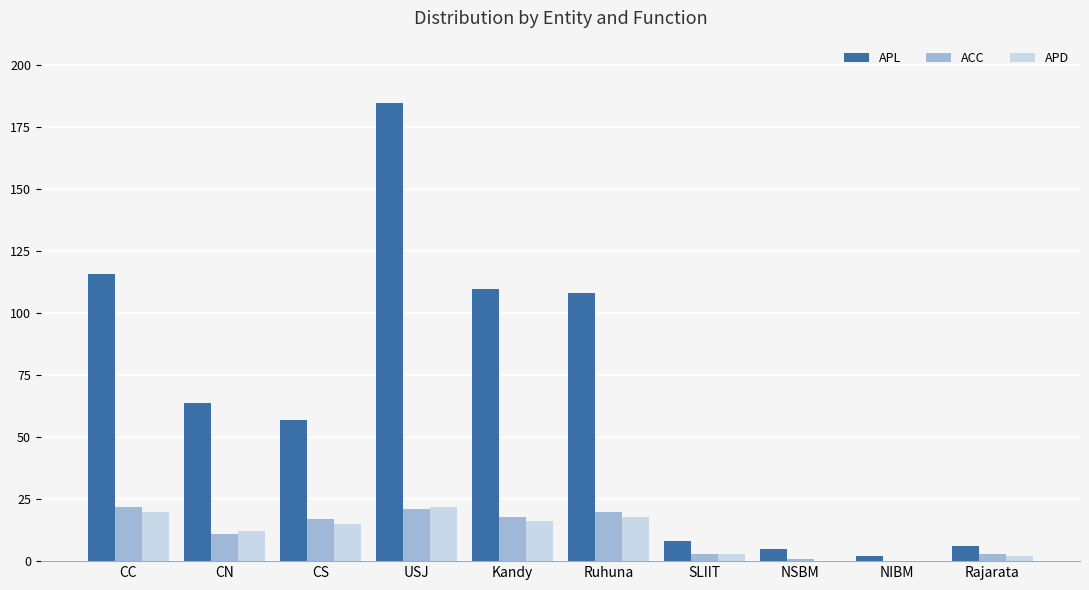

What is the greatest value displayed?

185